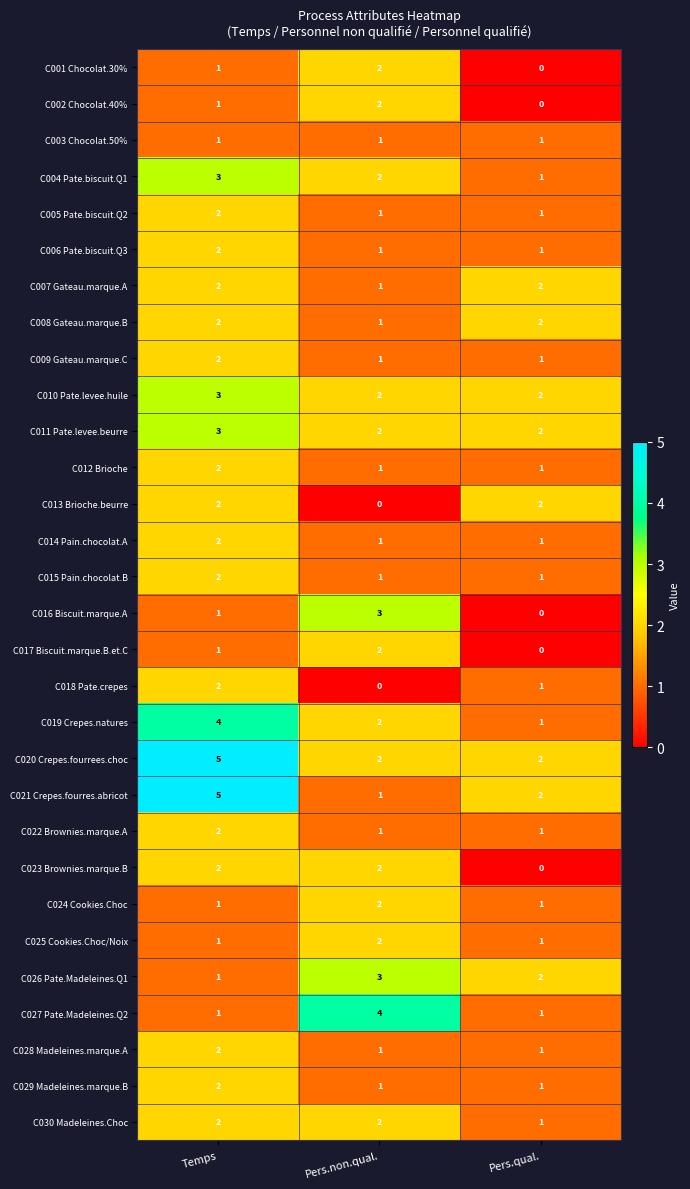

The value of C011 Pate.levee.beurre at Pers.qual. is 3. True or false?

False